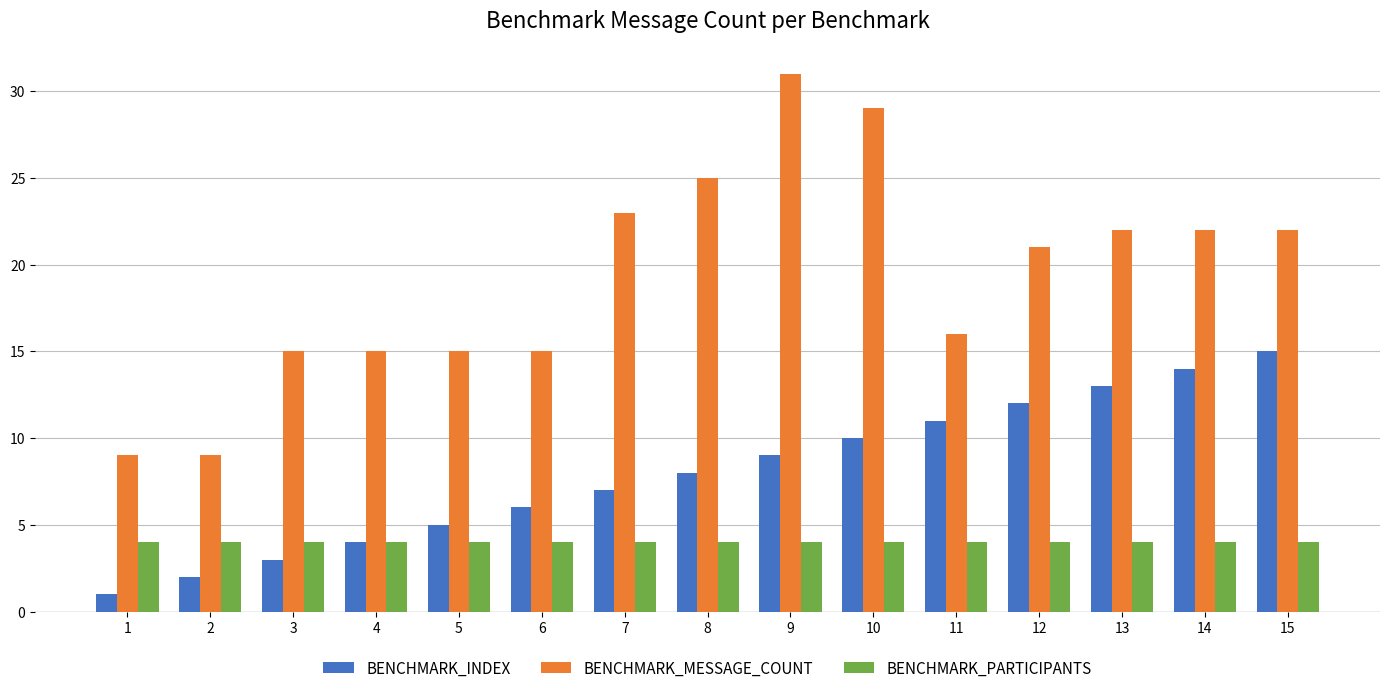

What is the difference between the maximum and minimum values in the BENCHMARK_MESSAGE_COUNT series?

22